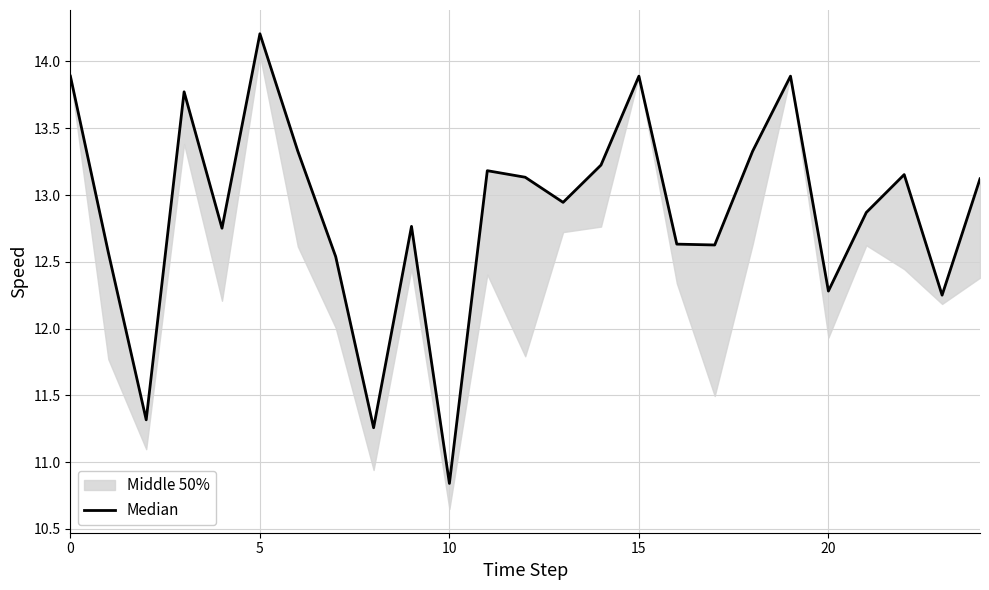

What is the smallest value displayed?

10.8